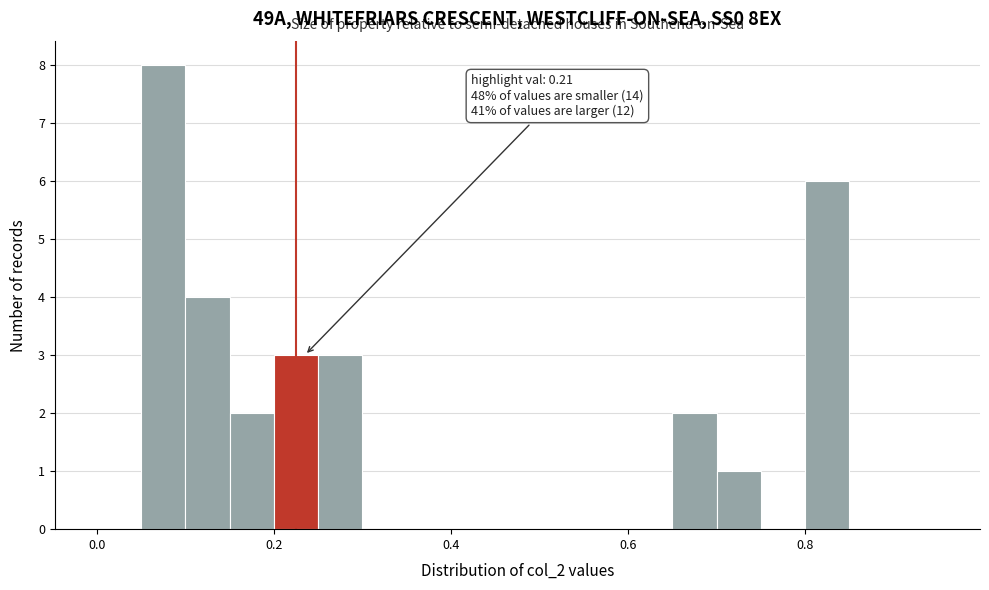

Read against the x-axis, roughly where is the centre of the tallest bar?

0.08